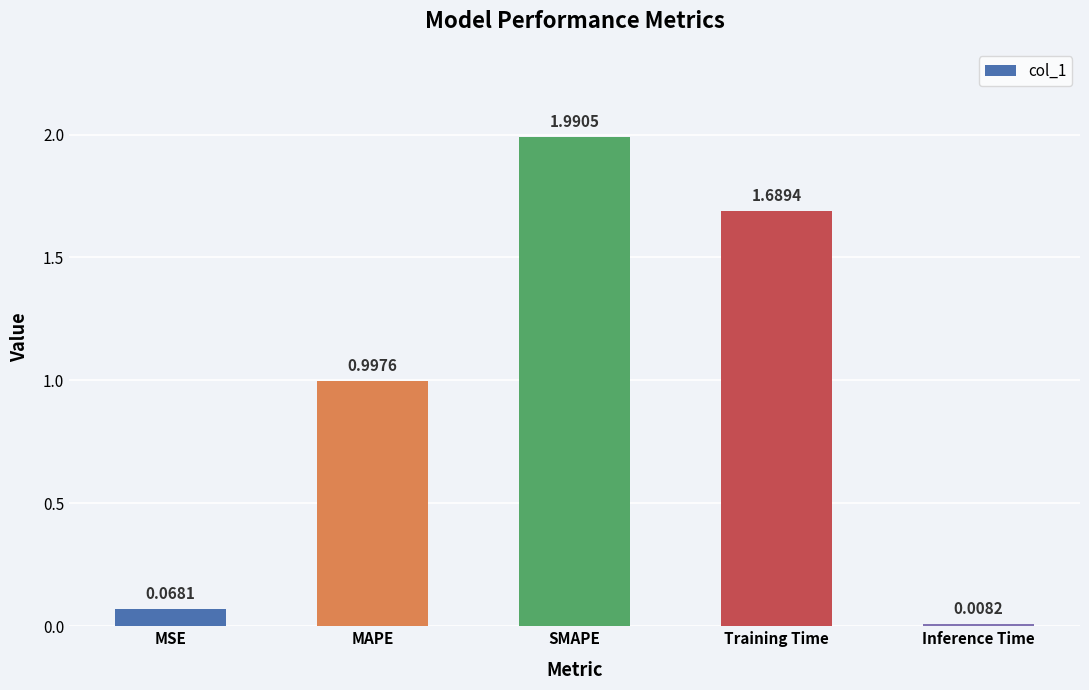

List the labels in order of value, largest first.

SMAPE, Training Time, MAPE, MSE, Inference Time